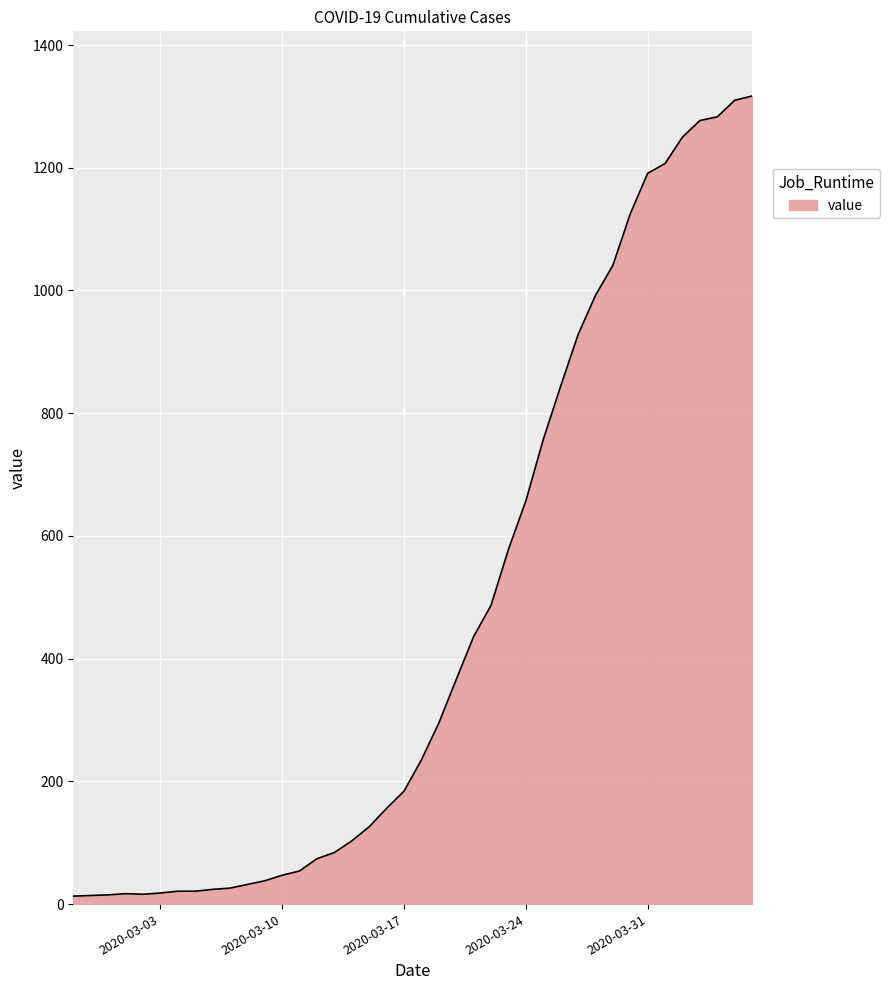

What is the difference between the maximum and minimum values?

1304